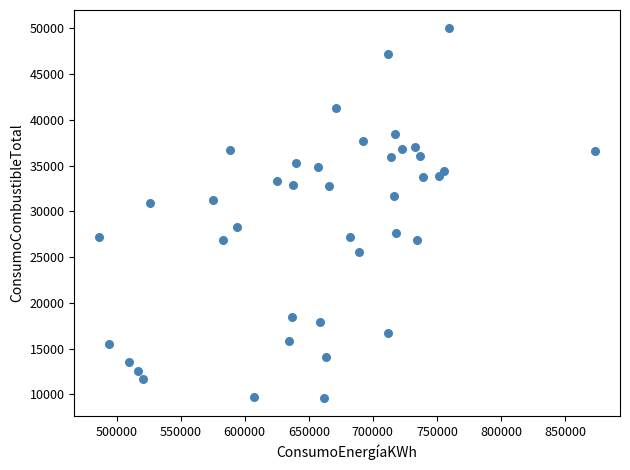

What is the range of X values (max minus min)?

387208.0